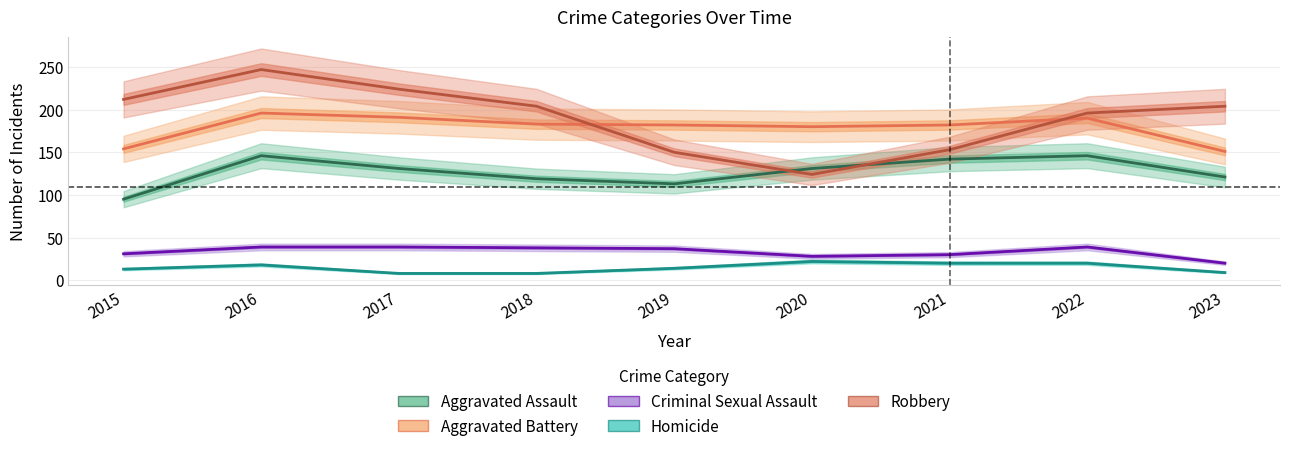

How many interior local peaks does the Aggravated Battery series have?

2